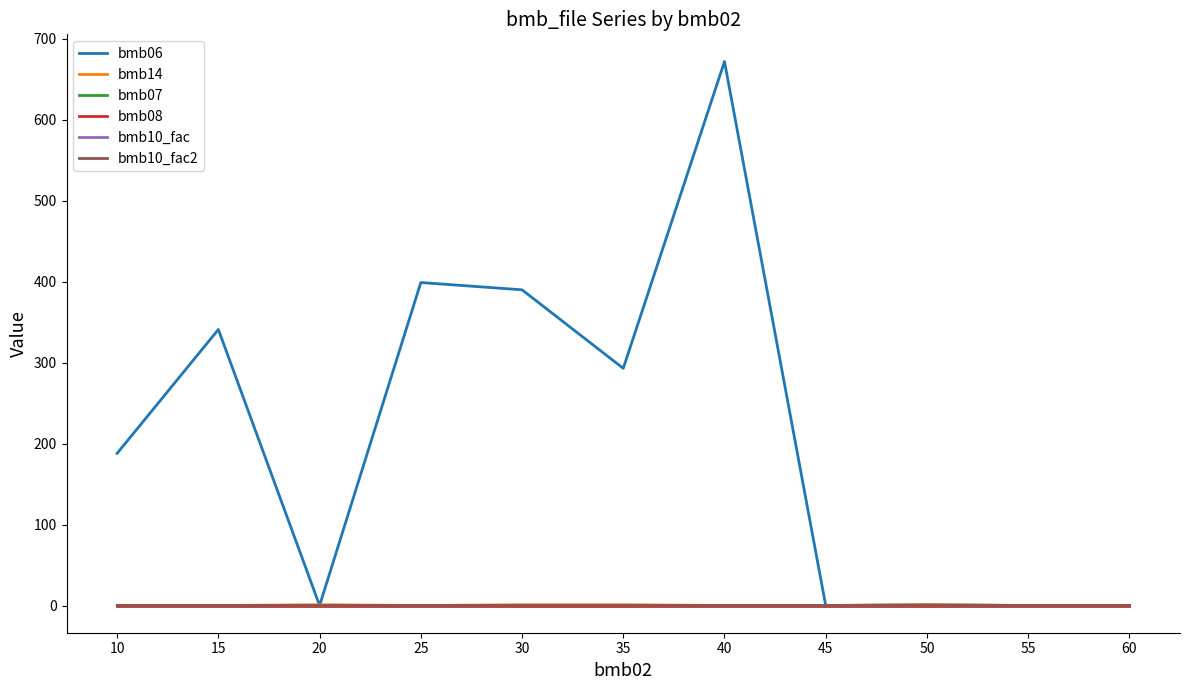

Is this an area chart (filled region under the line)?

No